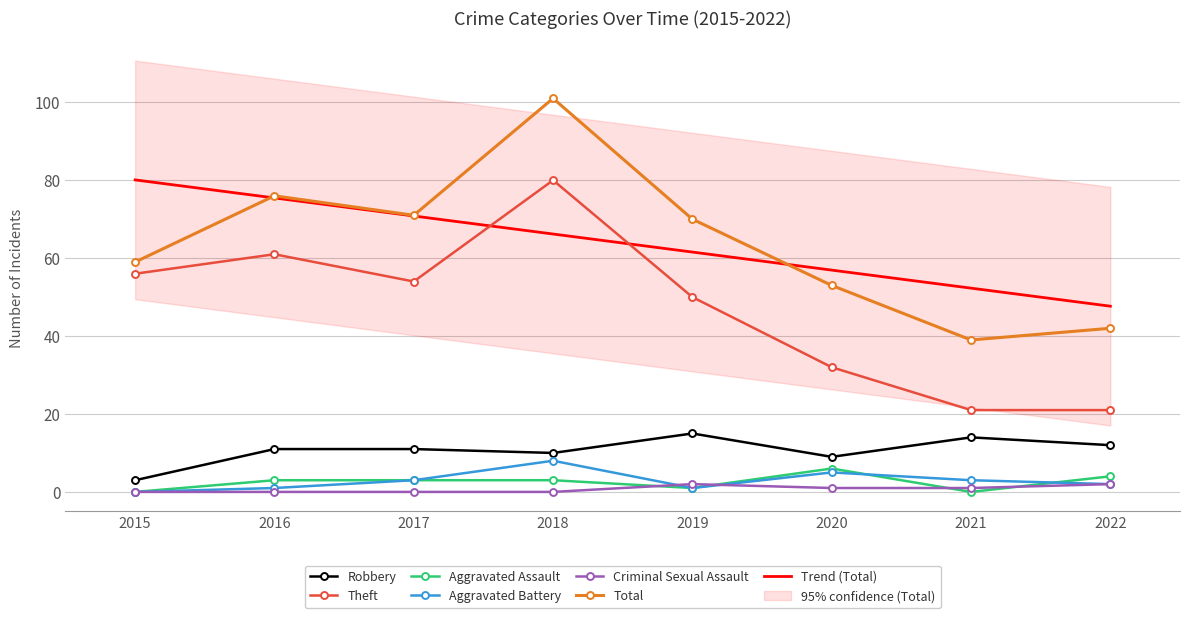

What is the total value across all series at 2021?

78